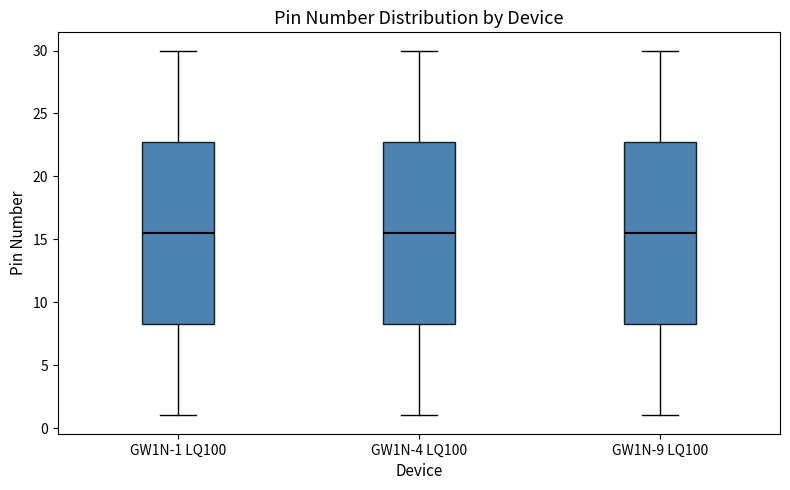

Reading left to right, read every box against the y-axis: the position of its median line, the range the box covers, and the ends of its whiskers. The values are not printed on the chart, so give them approximately, as read against the axis.

GW1N-1 LQ100: median 15.5, box 8.5 to 23.0, whiskers 1.0 to 30.0
GW1N-4 LQ100: median 15.5, box 8.5 to 23.0, whiskers 1.0 to 30.0
GW1N-9 LQ100: median 15.5, box 8.5 to 23.0, whiskers 1.0 to 30.0